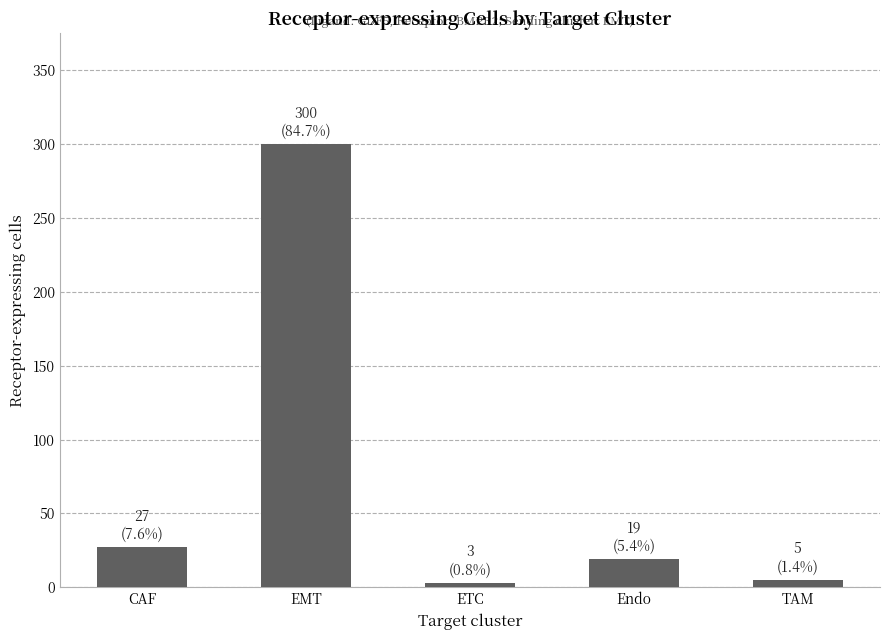

The chart shows a value of 3 at ETC. True or false?

True